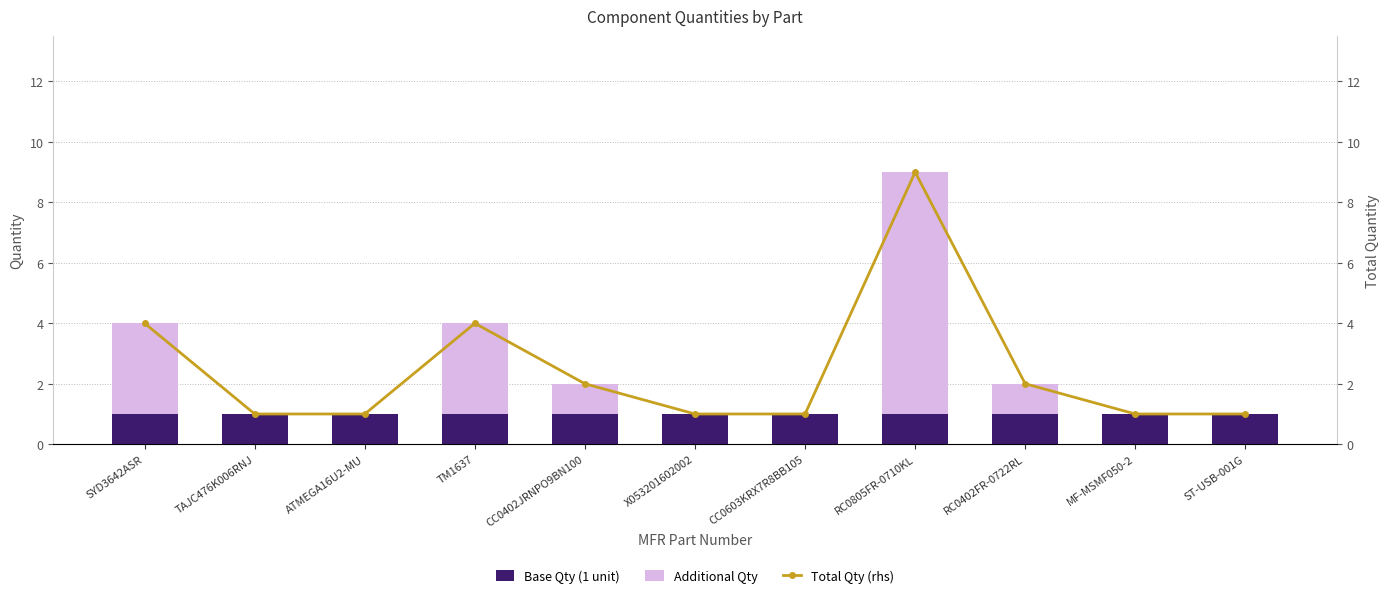

List the labels in order of Base Qty (1 unit) value, smallest first.

SYD3642ASR, TAJC476K006RNJ, ATMEGA16U2-MU, TM1637, CC0402JRNPO9BN100, X053201602002, CC0603KRX7R8BB105, RC0805FR-0710KL, RC0402FR-0722RL, MF-MSMF050-2, ST-USB-001G